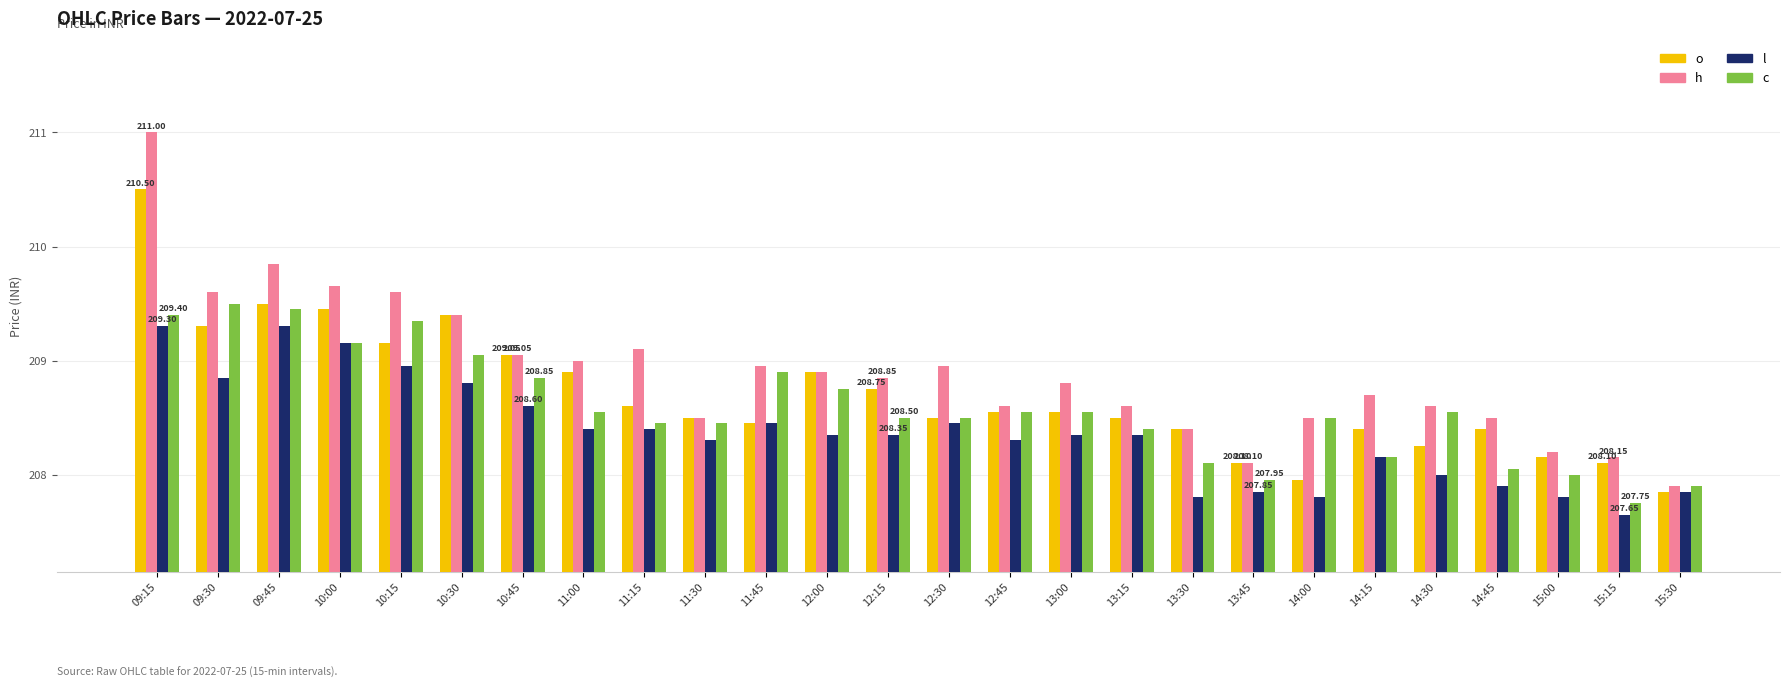

At how many categories does at least one series exceed 207?

26